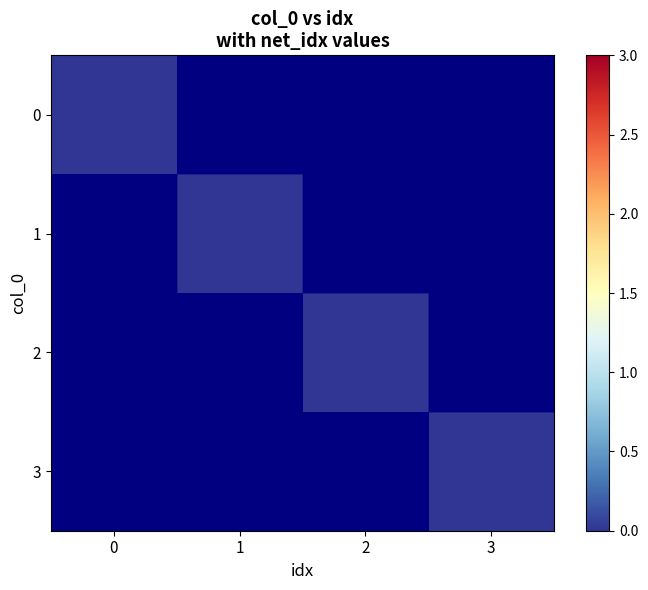

Which series has the widest spread of values?

1